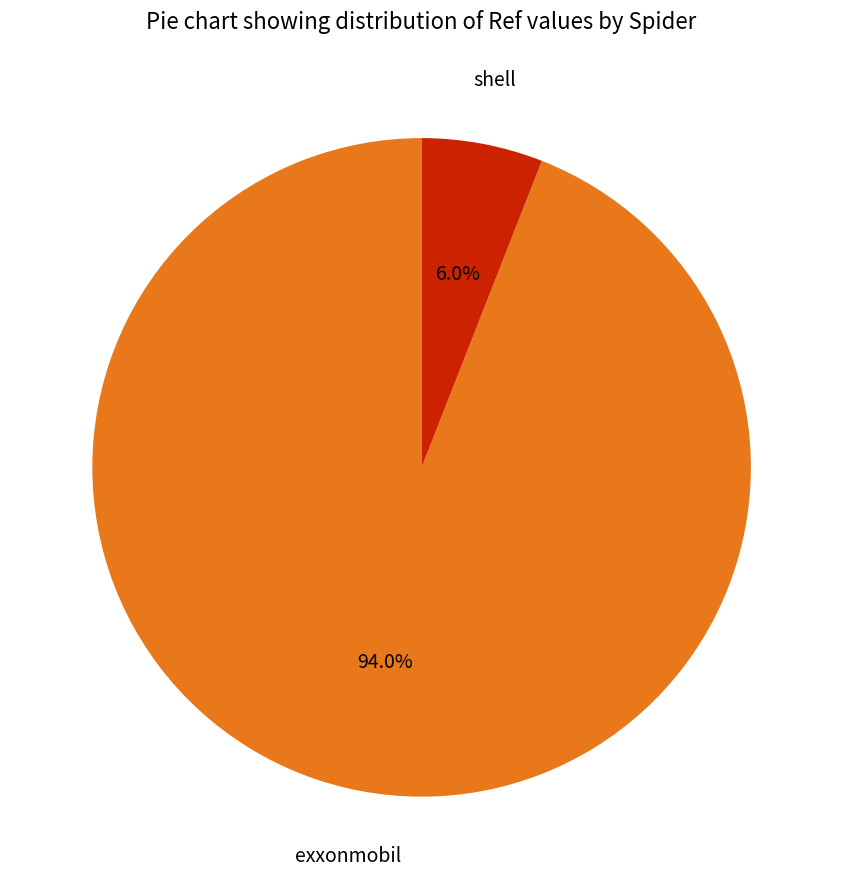

Is there any slice that represents more than half of the pie?

Yes